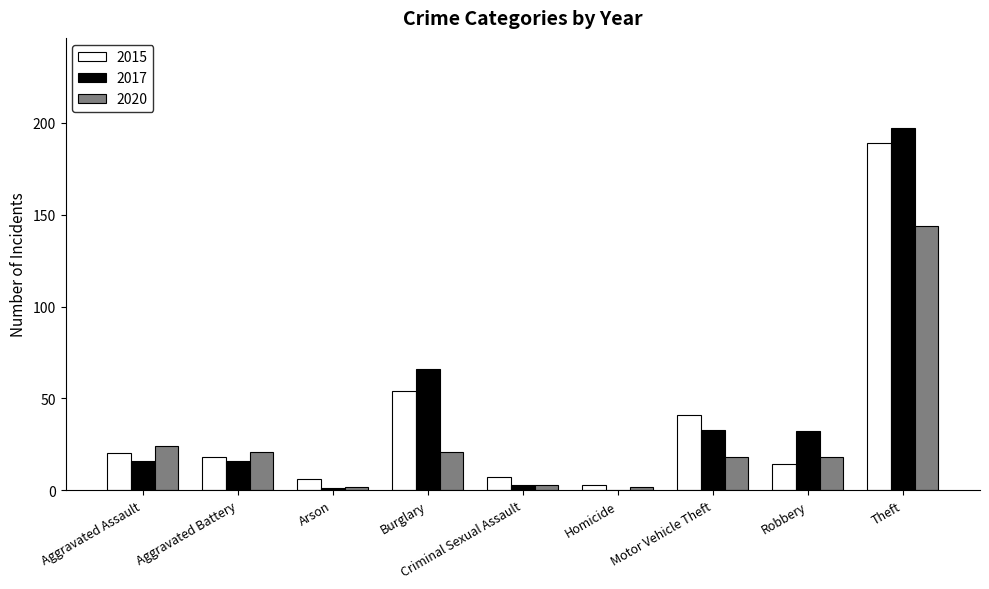

How many groups of bars are there?

9